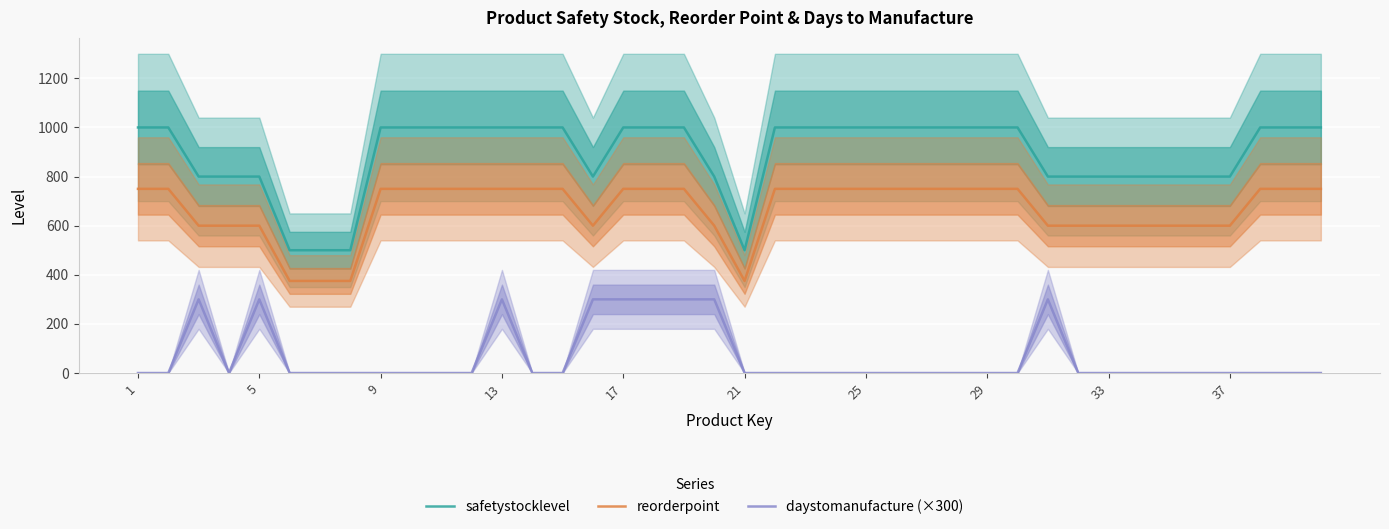

True or false: reorderpoint and safetystocklevel cross at least once.

False